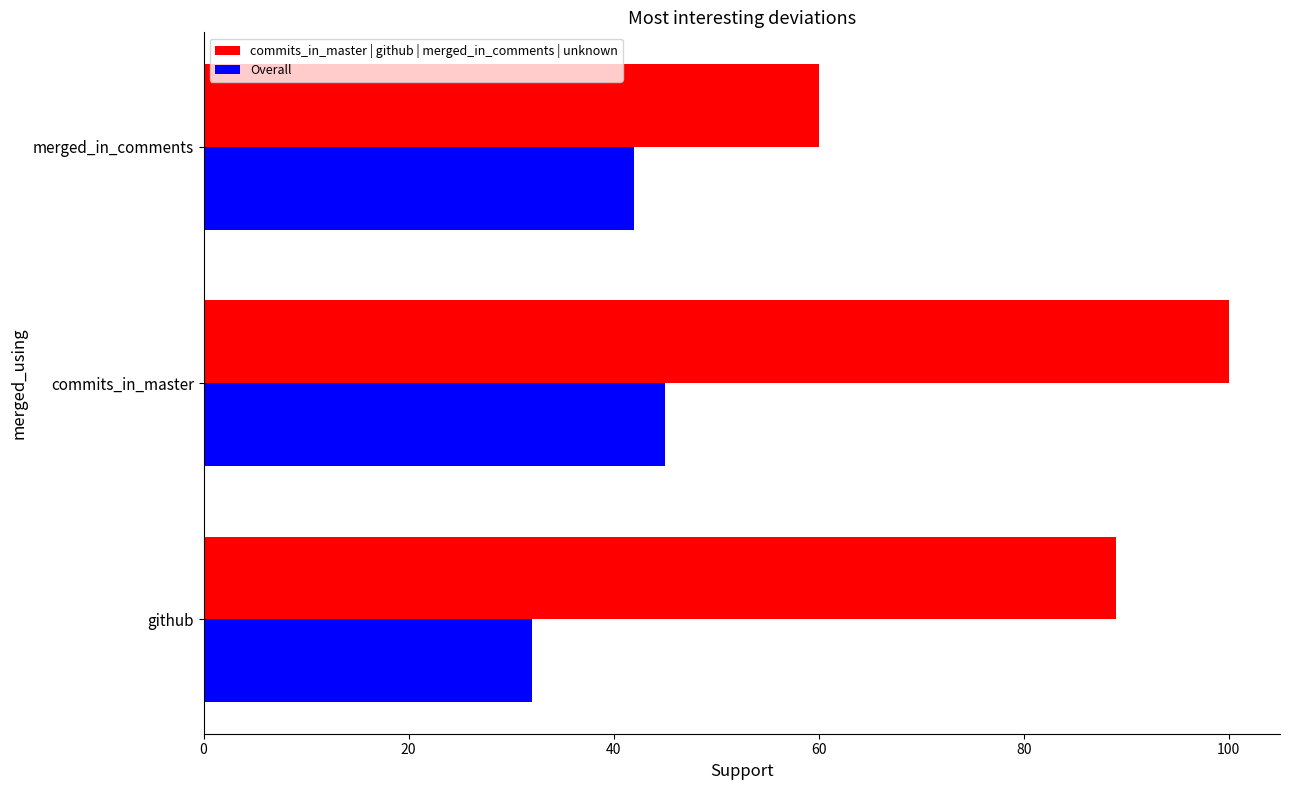

What is the highest value of the Overall series?

45